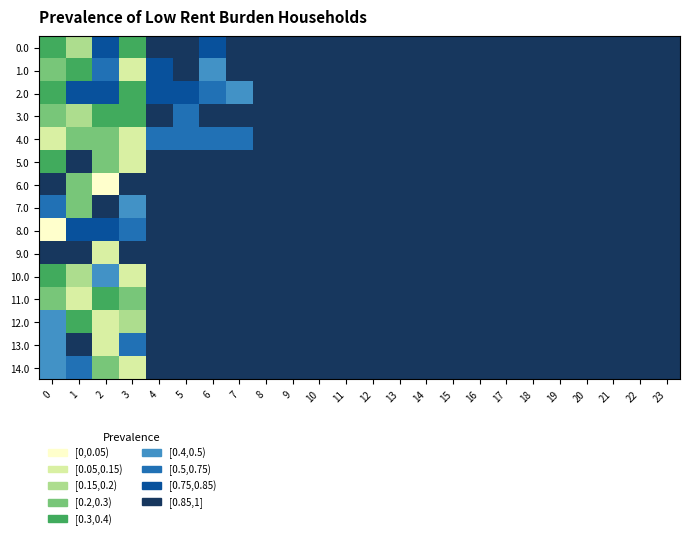

Reading right to left, extract all data points from this chart.

0.0: 23=0.9	22=0.9	21=0.9	20=0.9	19=0.9	18=0.9	17=0.9	16=0.9	15=0.9	14=0.9	13=0.9	12=0.9	11=0.9	10=0.9	9=0.9	8=0.9	7=0.9	6=0.8	5=0.9	4=0.9	3=0.4	2=0.8	1=0.2	0=0.3
1.0: 23=0.9	22=0.9	21=0.9	20=0.9	19=0.9	18=0.9	17=0.9	16=0.9	15=0.9	14=0.9	13=0.9	12=0.9	11=0.9	10=0.9	9=0.9	8=0.9	7=0.9	6=0.4	5=0.9	4=0.8	3=0.1	2=0.6	1=0.3	0=0.2
2.0: 23=0.9	22=0.9	21=0.9	20=0.9	19=0.9	18=0.9	17=0.9	16=0.9	15=0.9	14=0.9	13=0.9	12=0.9	11=0.9	10=0.9	9=0.9	8=0.9	7=0.4	6=0.6	5=0.8	4=0.8	3=0.4	2=0.8	1=0.8	0=0.3
3.0: 23=0.9	22=0.9	21=0.9	20=0.9	19=0.9	18=0.9	17=0.9	16=0.9	15=0.9	14=0.9	13=0.9	12=0.9	11=0.9	10=0.9	9=0.9	8=0.9	7=0.9	6=0.9	5=0.6	4=0.9	3=0.4	2=0.4	1=0.2	0=0.2
4.0: 23=0.9	22=0.9	21=0.9	20=0.9	19=0.9	18=0.9	17=0.9	16=0.9	15=0.9	14=0.9	13=0.9	12=0.9	11=0.9	10=0.9	9=0.9	8=0.9	7=0.6	6=0.6	5=0.6	4=0.6	3=0.1	2=0.2	1=0.3	0=0.1
5.0: 23=0.9	22=0.9	21=0.9	20=0.9	19=0.9	18=0.9	17=0.9	16=0.9	15=0.9	14=0.9	13=0.9	12=0.9	11=0.9	10=0.9	9=0.9	8=0.9	7=0.9	6=0.9	5=0.9	4=0.9	3=0.1	2=0.3	1=0.9	0=0.4
6.0: 23=0.9	22=0.9	21=0.9	20=0.9	19=0.9	18=0.9	17=0.9	16=0.9	15=0.9	14=0.9	13=0.9	12=0.9	11=0.9	10=0.9	9=0.9	8=0.9	7=0.9	6=0.9	5=0.9	4=0.9	3=0.9	2=0.0	1=0.2	0=0.9
7.0: 23=0.9	22=0.9	21=0.9	20=0.9	19=0.9	18=0.9	17=0.9	16=0.9	15=0.9	14=0.9	13=0.9	12=0.9	11=0.9	10=0.9	9=0.9	8=0.9	7=0.9	6=0.9	5=0.9	4=0.9	3=0.4	2=0.9	1=0.3	0=0.6
8.0: 23=0.9	22=0.9	21=0.9	20=0.9	19=0.9	18=0.9	17=0.9	16=0.9	15=0.9	14=0.9	13=0.9	12=0.9	11=0.9	10=0.9	9=0.9	8=0.9	7=0.9	6=0.9	5=0.9	4=0.9	3=0.6	2=0.8	1=0.8	0=0.0
9.0: 23=0.9	22=0.9	21=0.9	20=0.9	19=0.9	18=0.9	17=0.9	16=0.9	15=0.9	14=0.9	13=0.9	12=0.9	11=0.9	10=0.9	9=0.9	8=0.9	7=0.9	6=0.9	5=0.9	4=0.9	3=0.9	2=0.1	1=0.9	0=0.9
10.0: 23=0.9	22=0.9	21=0.9	20=0.9	19=0.9	18=0.9	17=0.9	16=0.9	15=0.9	14=0.9	13=0.9	12=0.9	11=0.9	10=0.9	9=0.9	8=0.9	7=0.9	6=0.9	5=0.9	4=0.9	3=0.1	2=0.4	1=0.2	0=0.3
11.0: 23=0.9	22=0.9	21=0.9	20=0.9	19=0.9	18=0.9	17=0.9	16=0.9	15=0.9	14=0.9	13=0.9	12=0.9	11=0.9	10=0.9	9=0.9	8=0.9	7=0.9	6=0.9	5=0.9	4=0.9	3=0.2	2=0.3	1=0.1	0=0.2
12.0: 23=0.9	22=0.9	21=0.9	20=0.9	19=0.9	18=0.9	17=0.9	16=0.9	15=0.9	14=0.9	13=0.9	12=0.9	11=0.9	10=0.9	9=0.9	8=0.9	7=0.9	6=0.9	5=0.9	4=0.9	3=0.2	2=0.1	1=0.3	0=0.4
13.0: 23=0.9	22=0.9	21=0.9	20=0.9	19=0.9	18=0.9	17=0.9	16=0.9	15=0.9	14=0.9	13=0.9	12=0.9	11=0.9	10=0.9	9=0.9	8=0.9	7=0.9	6=0.9	5=0.9	4=0.9	3=0.6	2=0.1	1=0.9	0=0.4
14.0: 23=0.9	22=0.9	21=0.9	20=0.9	19=0.9	18=0.9	17=0.9	16=0.9	15=0.9	14=0.9	13=0.9	12=0.9	11=0.9	10=0.9	9=0.9	8=0.9	7=0.9	6=0.9	5=0.9	4=0.9	3=0.1	2=0.2	1=0.6	0=0.4